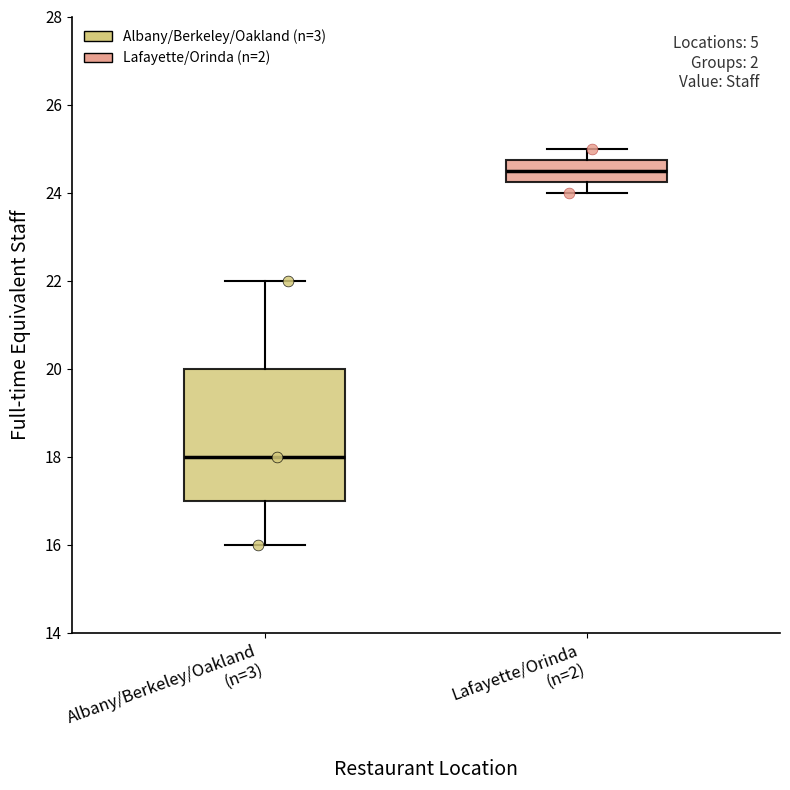

Which box has the highest median line?

Lafayette/Orinda (n=2)